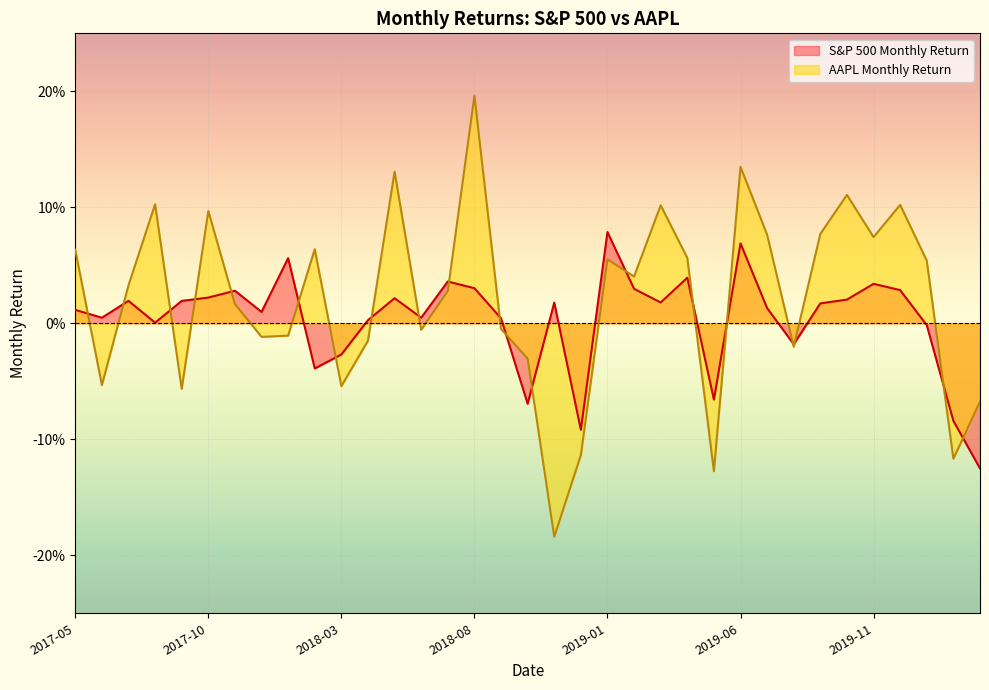

Between 2017-07 and 2019-10, which is larger?

2019-10